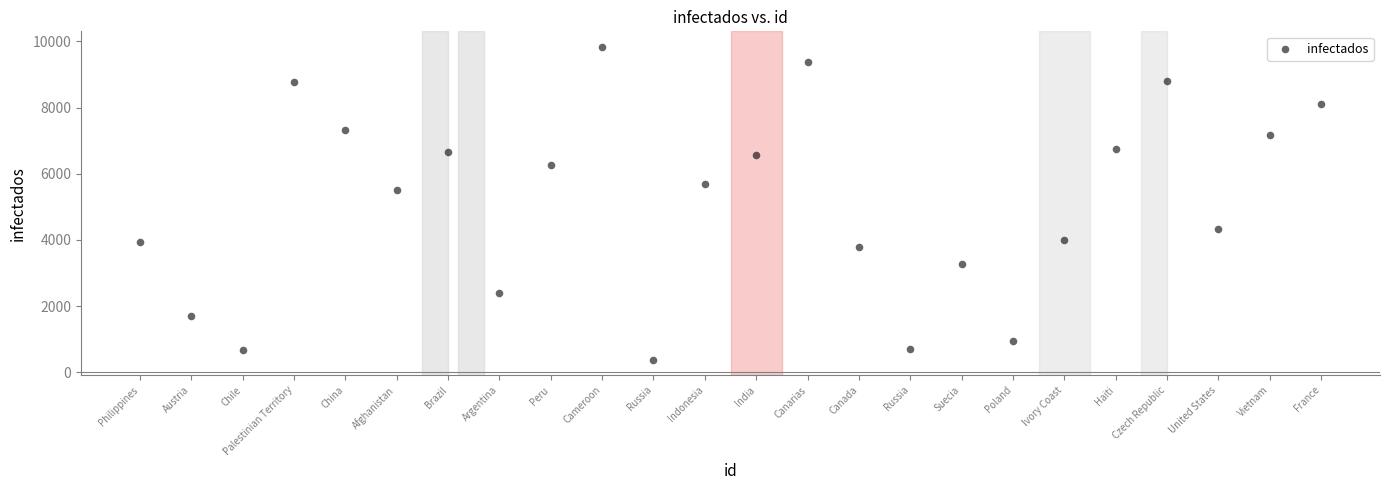

What Y value in the scatter plot is closest to 5108?

5516